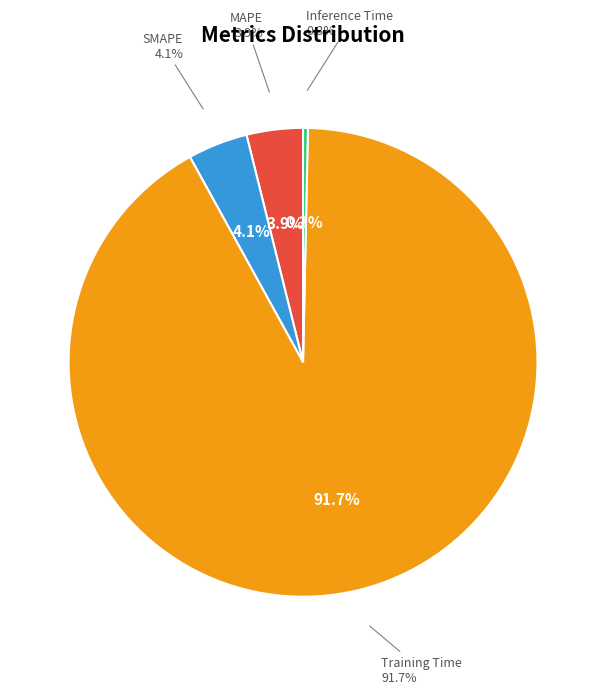

What is the total percentage of MAPE and SMAPE?

8.0%